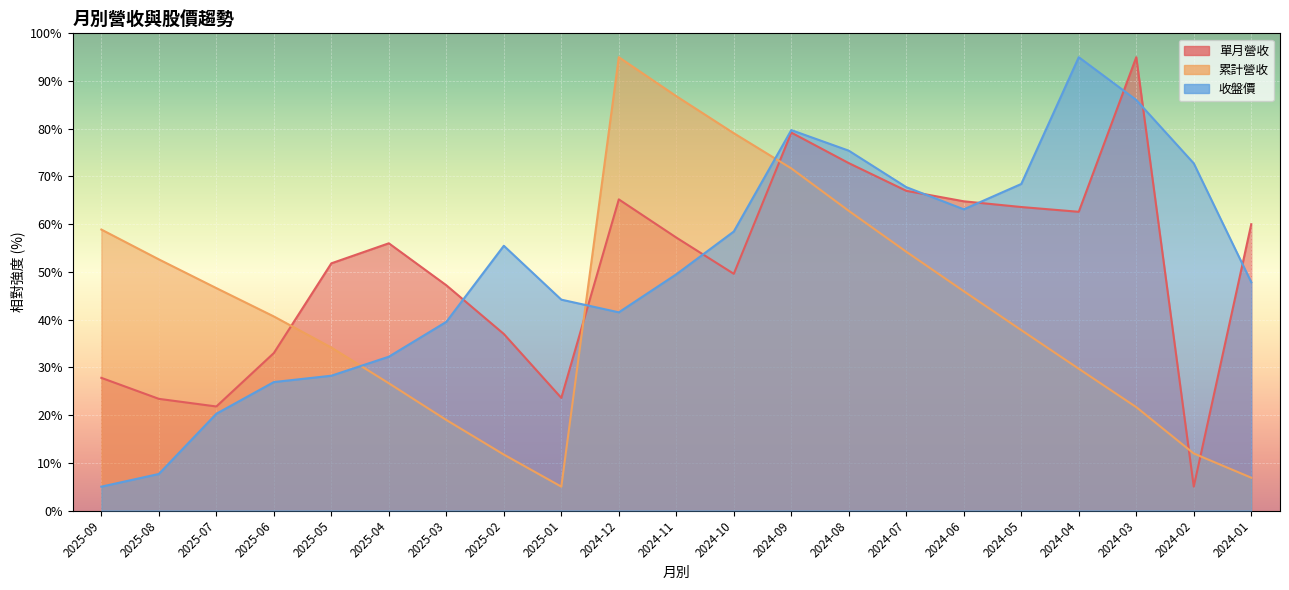

After their last crossing, which series has the higher values: 累計營收 or 收盤價?

收盤價